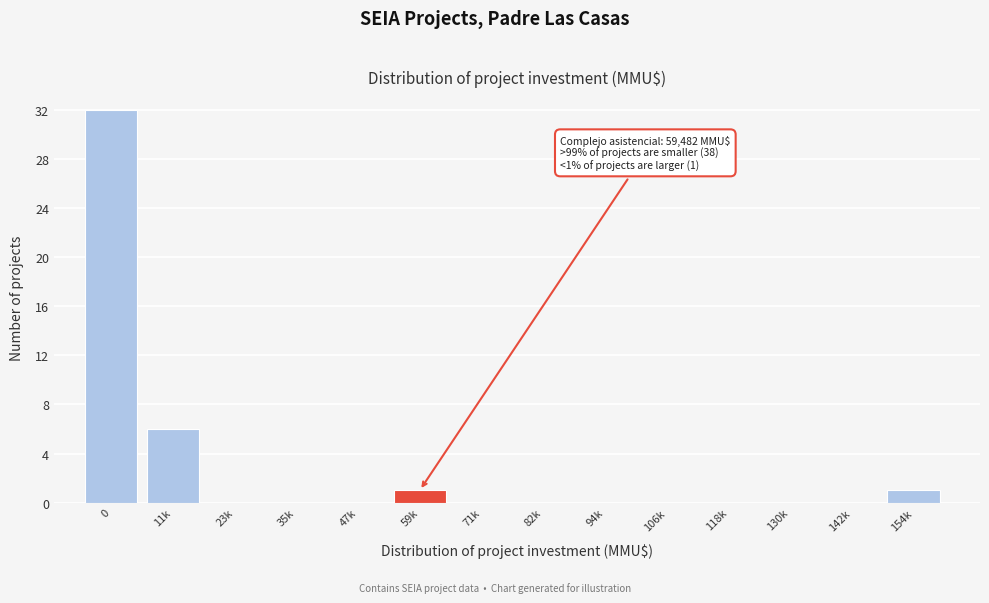

Reading left to right, transcribe all the data shown in this chart.

0=32	11k=6	23k=0	35k=0	47k=0	59k=1	71k=0	82k=0	94k=0	106k=0	118k=0	130k=0	142k=0	154k=1